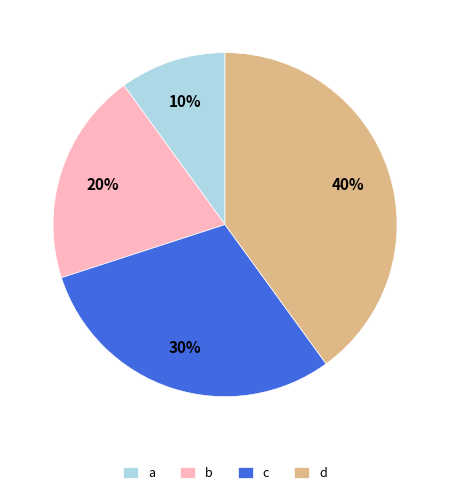

Combined, do d and c account for over 50%?

Yes